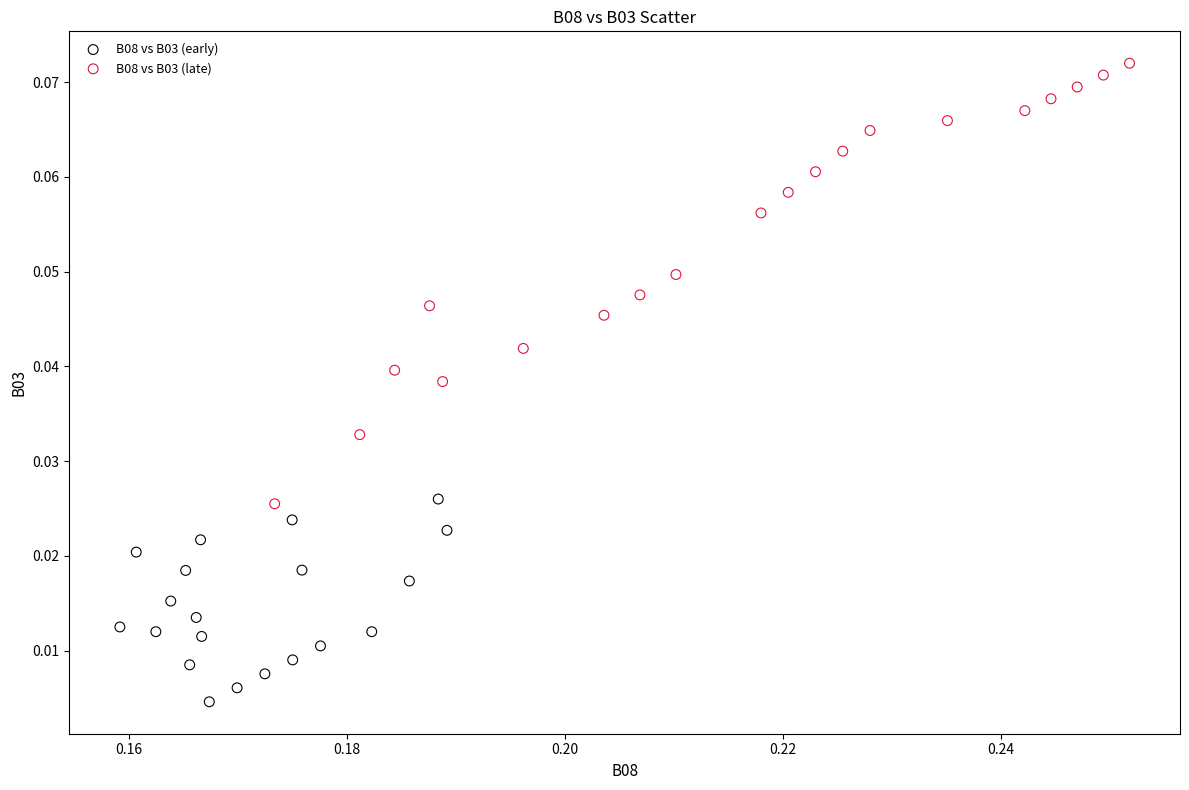

Which series has the widest spread of Y values?

B08 vs B03 (late)